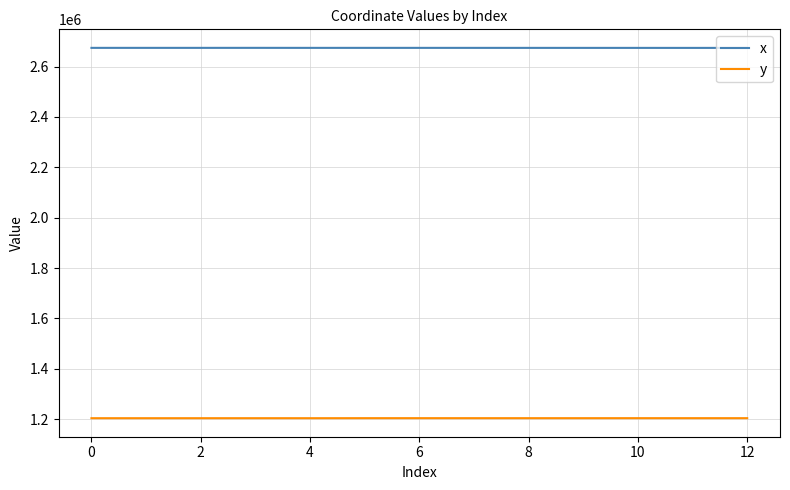

What is the difference between the maximum and minimum values in the x series?

214.5